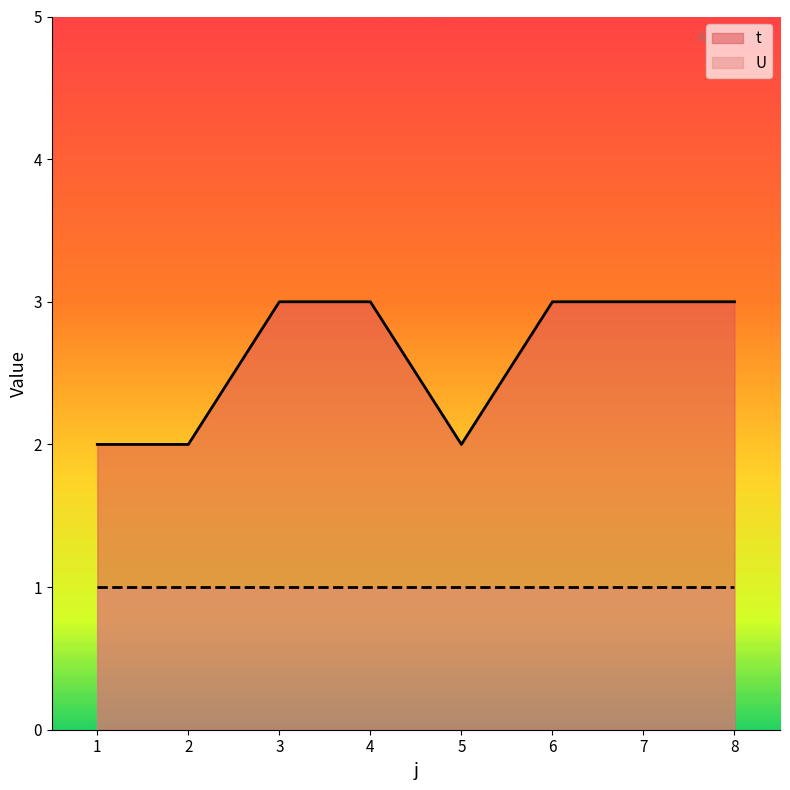

Where is the first local minimum?

5